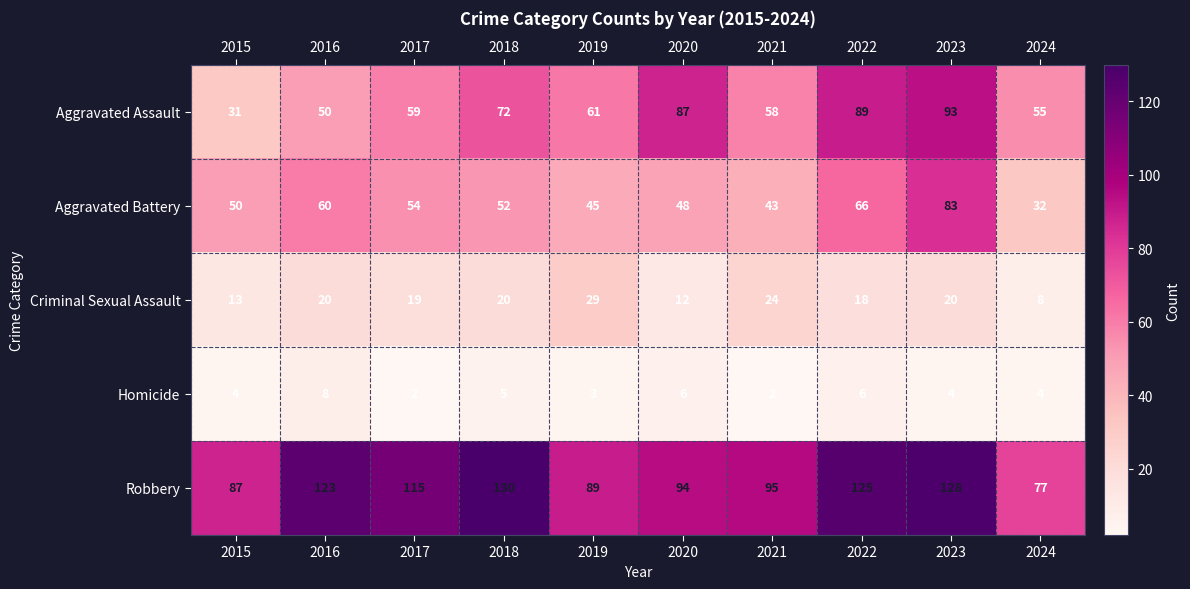

Which series has the largest range (max minus min)?

Aggravated Assault